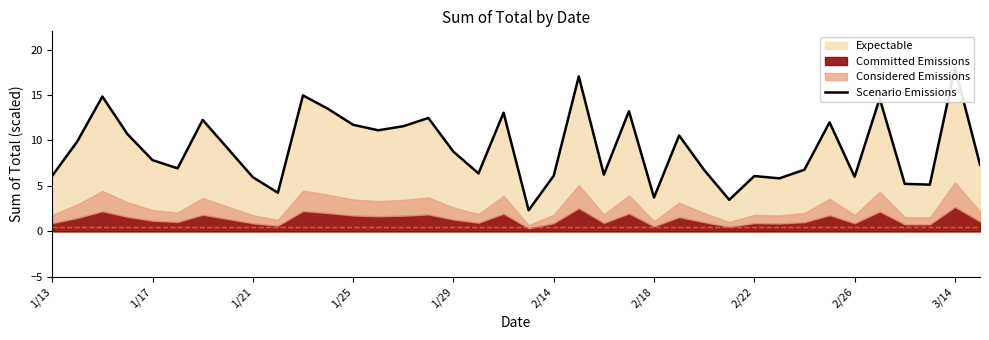

How many values are below 8?

19